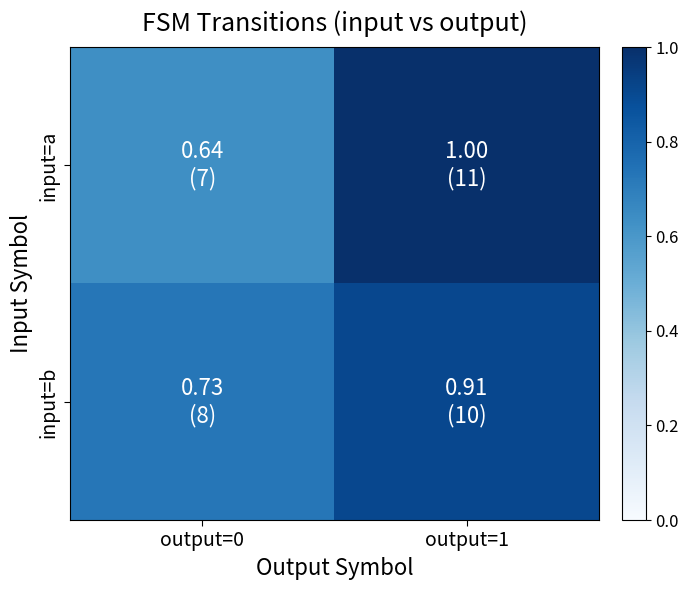

At which category is the sum across all series the highest?

output=1